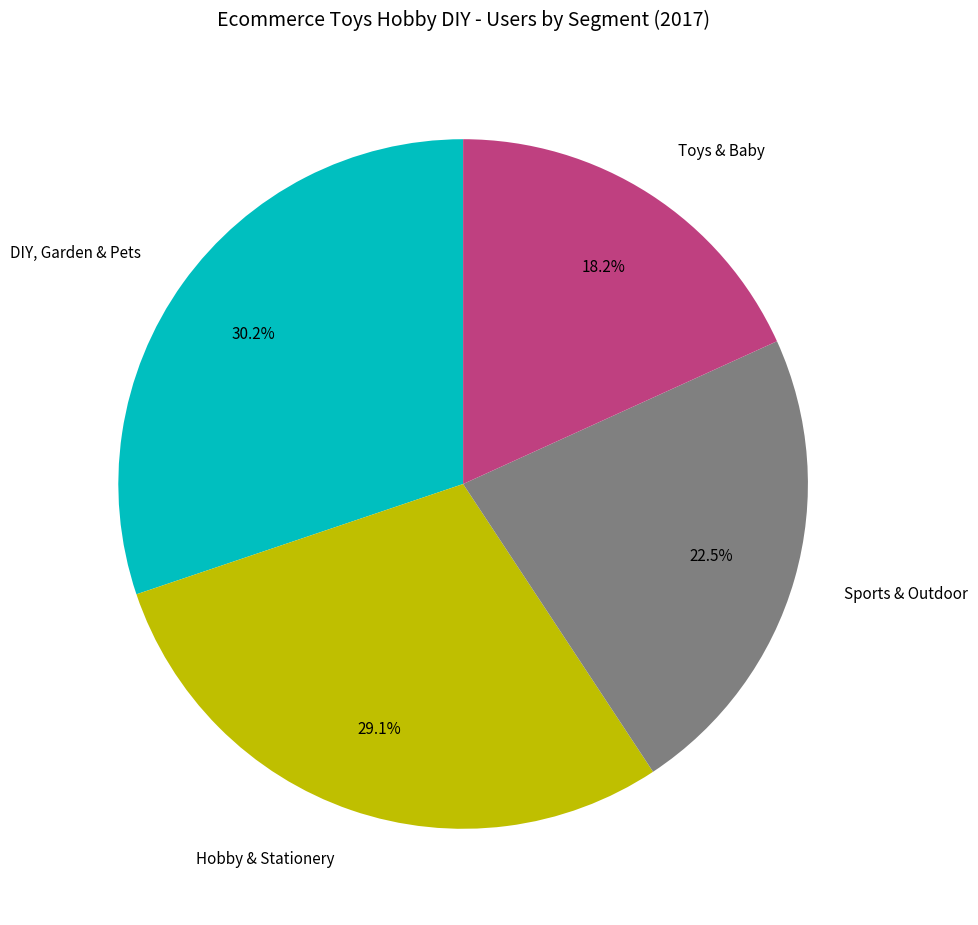

Rank the categories by value from lowest to highest.

Toys & Baby, Sports & Outdoor, Hobby & Stationery, DIY, Garden & Pets